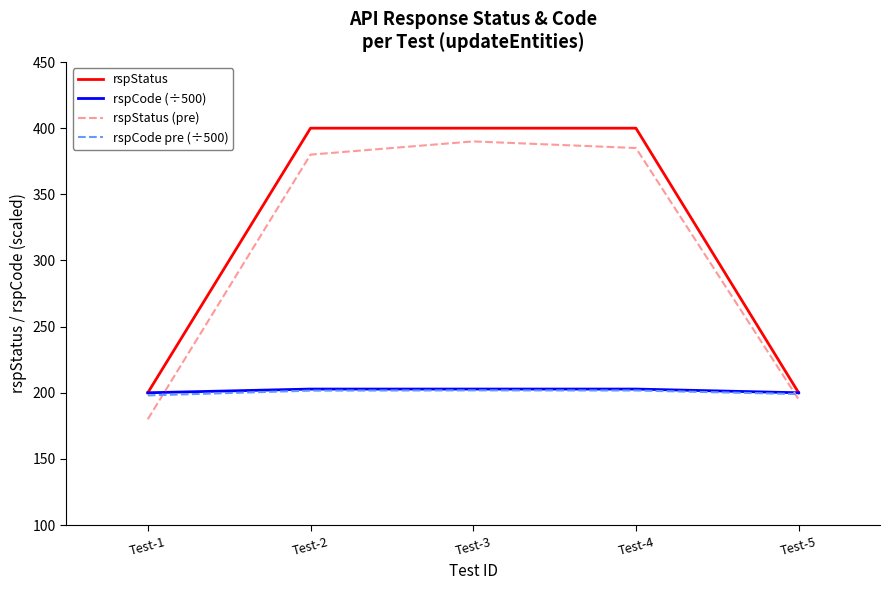

What is the spread (max minus min) of values at Test-4?

198.3